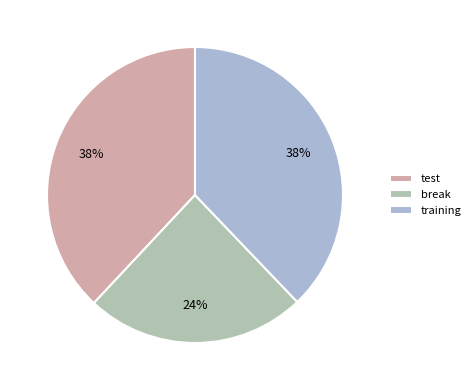

To the nearest percent, what percentage of the pie is break?

24%